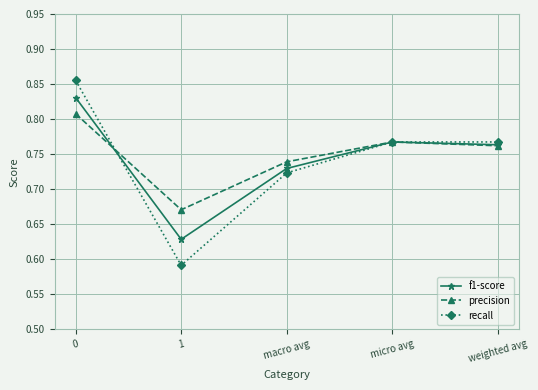

True or false: precision has a value of 0.9 at 1.

False